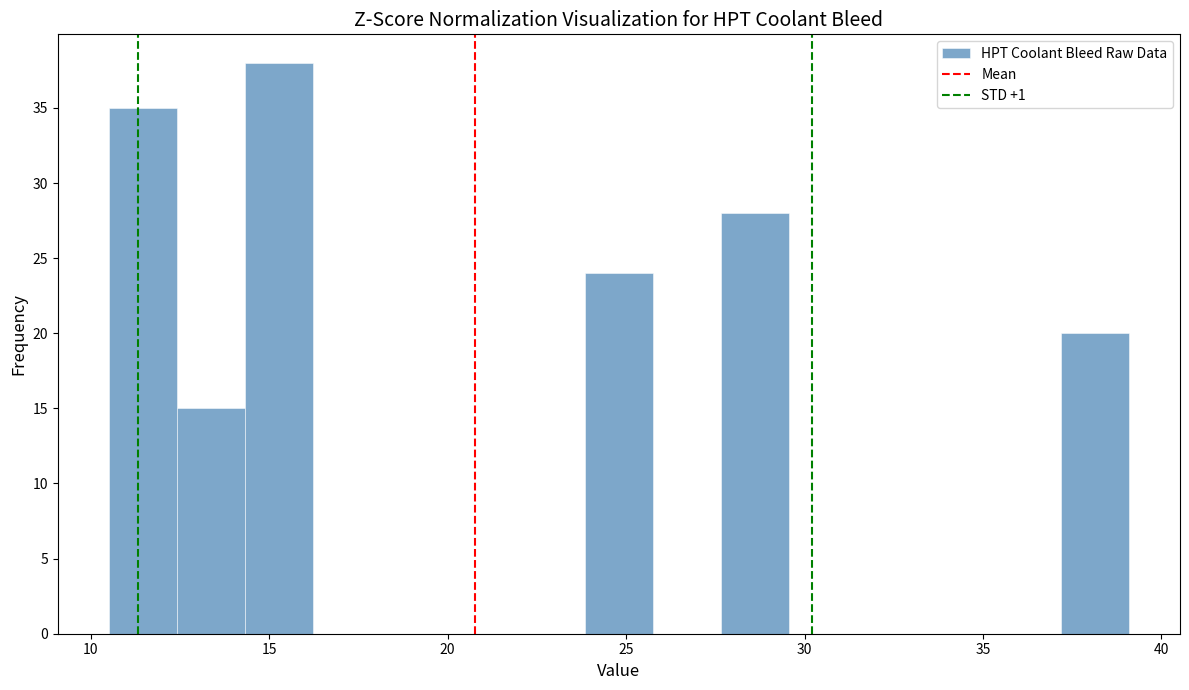

Read against the x-axis, roughly where is the centre of the tallest bar?

15.5